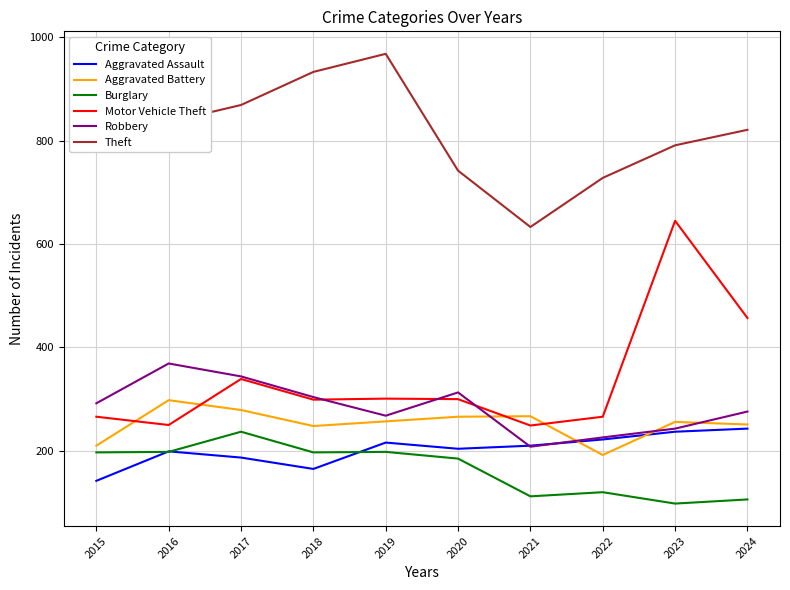

What is the sum of all Robbery values?

2843